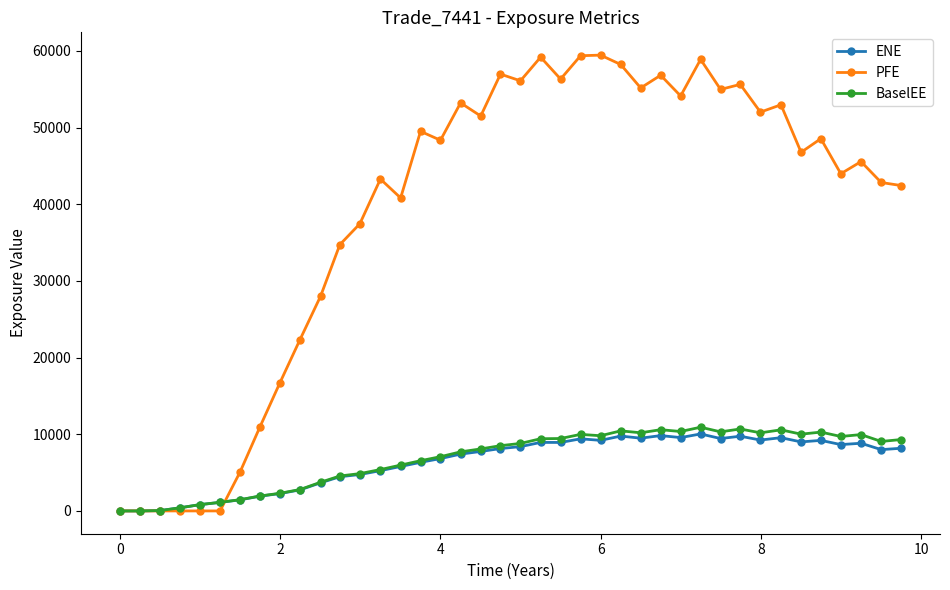

What is the average value of the BaselEE series?

6834.6